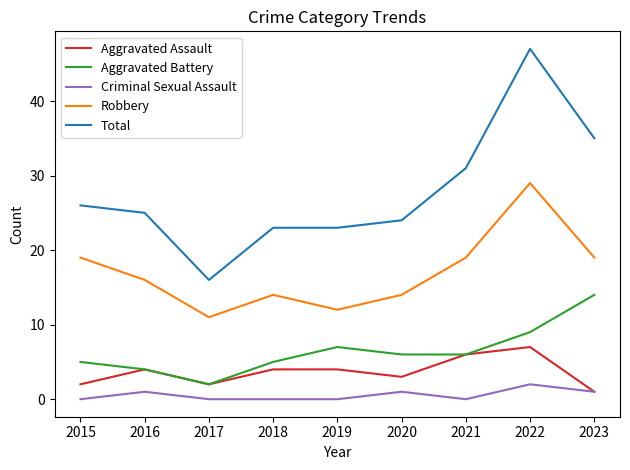

Reading left to right, what are all the values shown in this chart?

Aggravated Assault: 2015=2	2016=4	2017=2	2018=4	2019=4	2020=3	2021=6	2022=7	2023=1
Aggravated Battery: 2015=5	2016=4	2017=2	2018=5	2019=7	2020=6	2021=6	2022=9	2023=14
Criminal Sexual Assault: 2015=0	2016=1	2017=0	2018=0	2019=0	2020=1	2021=0	2022=2	2023=1
Robbery: 2015=19	2016=16	2017=11	2018=14	2019=12	2020=14	2021=19	2022=29	2023=19
Total: 2015=26	2016=25	2017=16	2018=23	2019=23	2020=24	2021=31	2022=47	2023=35